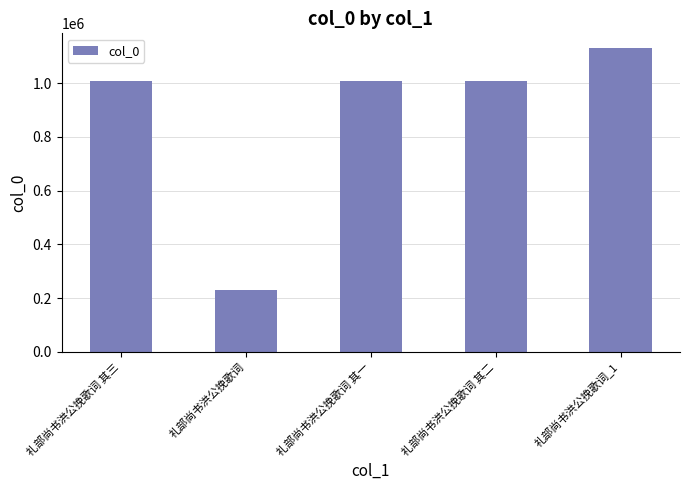

Are the bars horizontal?

No